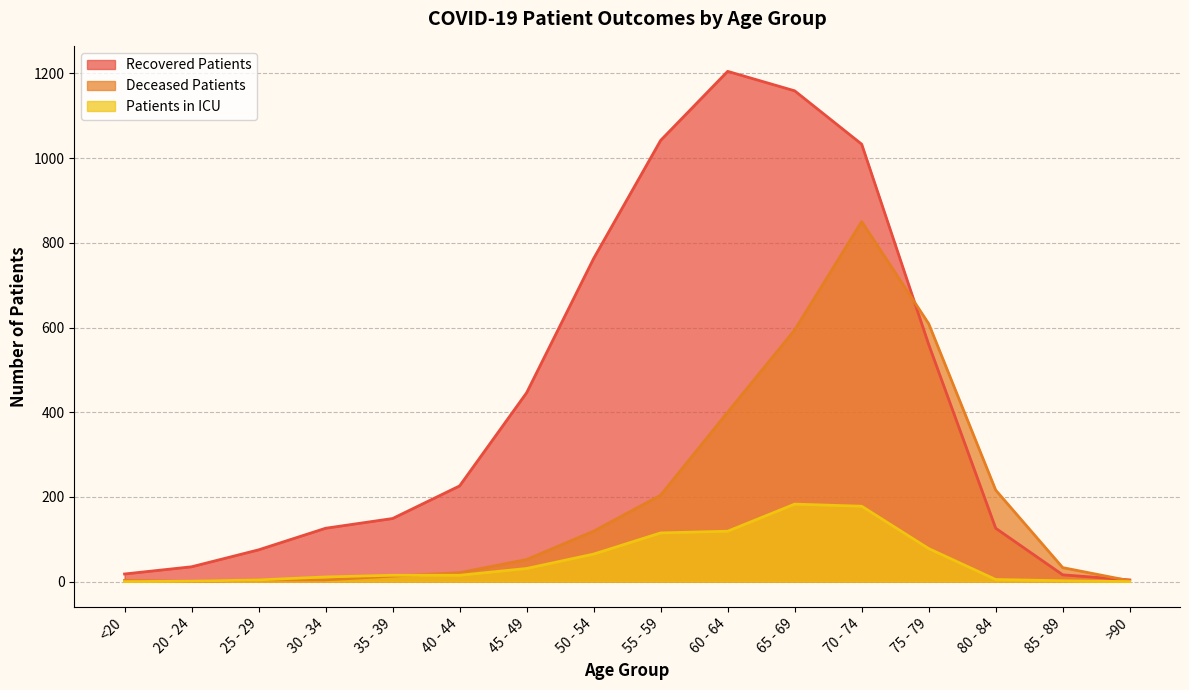

What is the value of the patients_in_icu point at the 7th from the left?

31